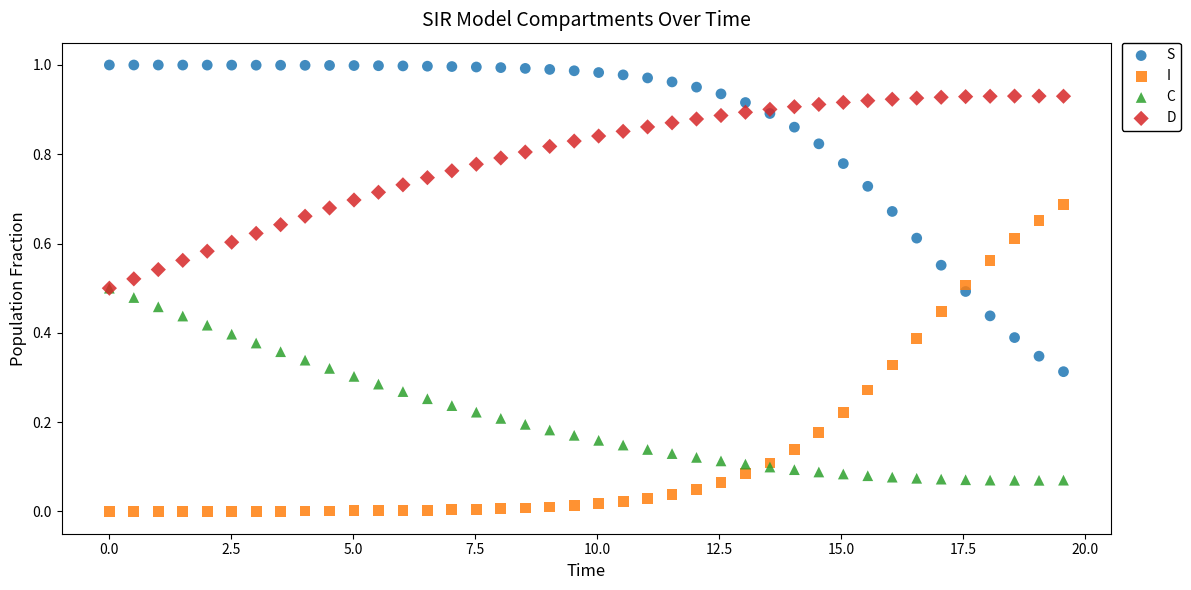

Which series reaches the maximum Y coordinate?

S